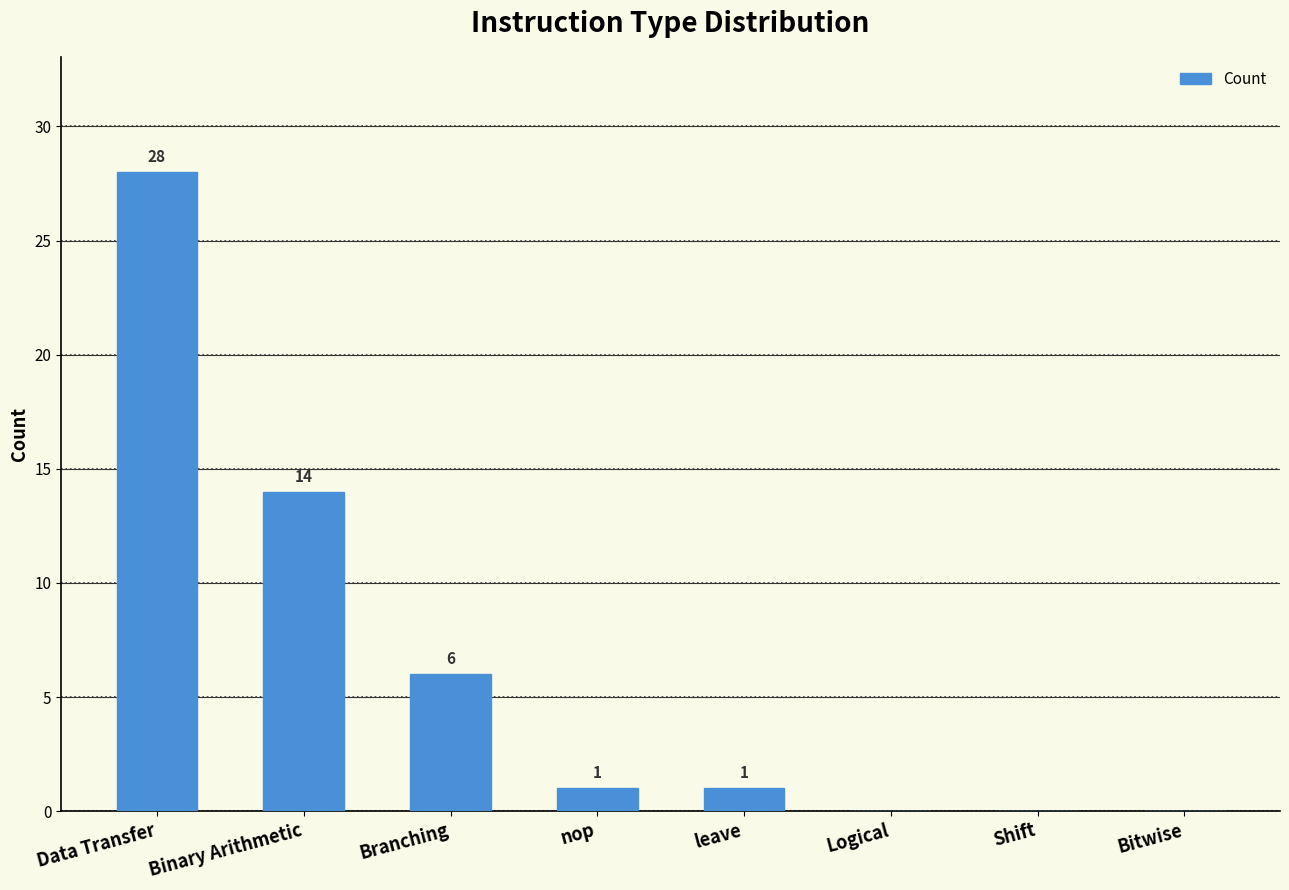

Does the chart contain stacked bars?

No